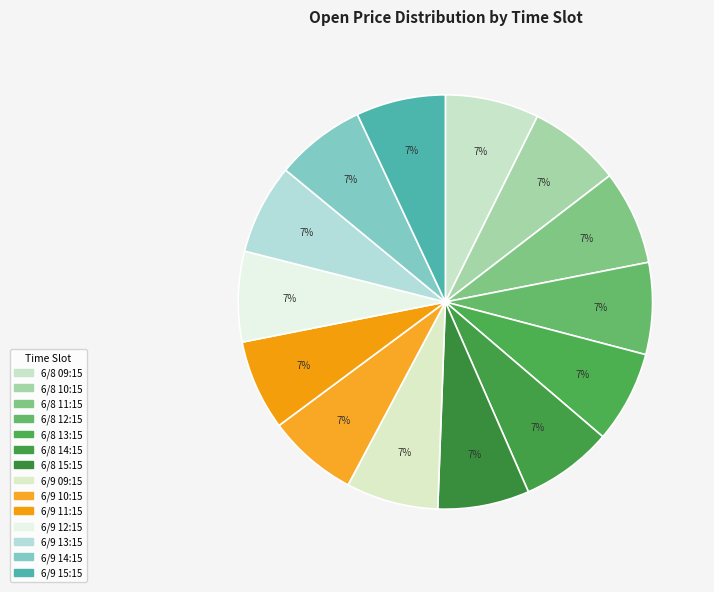

Does 6/9 14:15 represent more than half of the total?

No